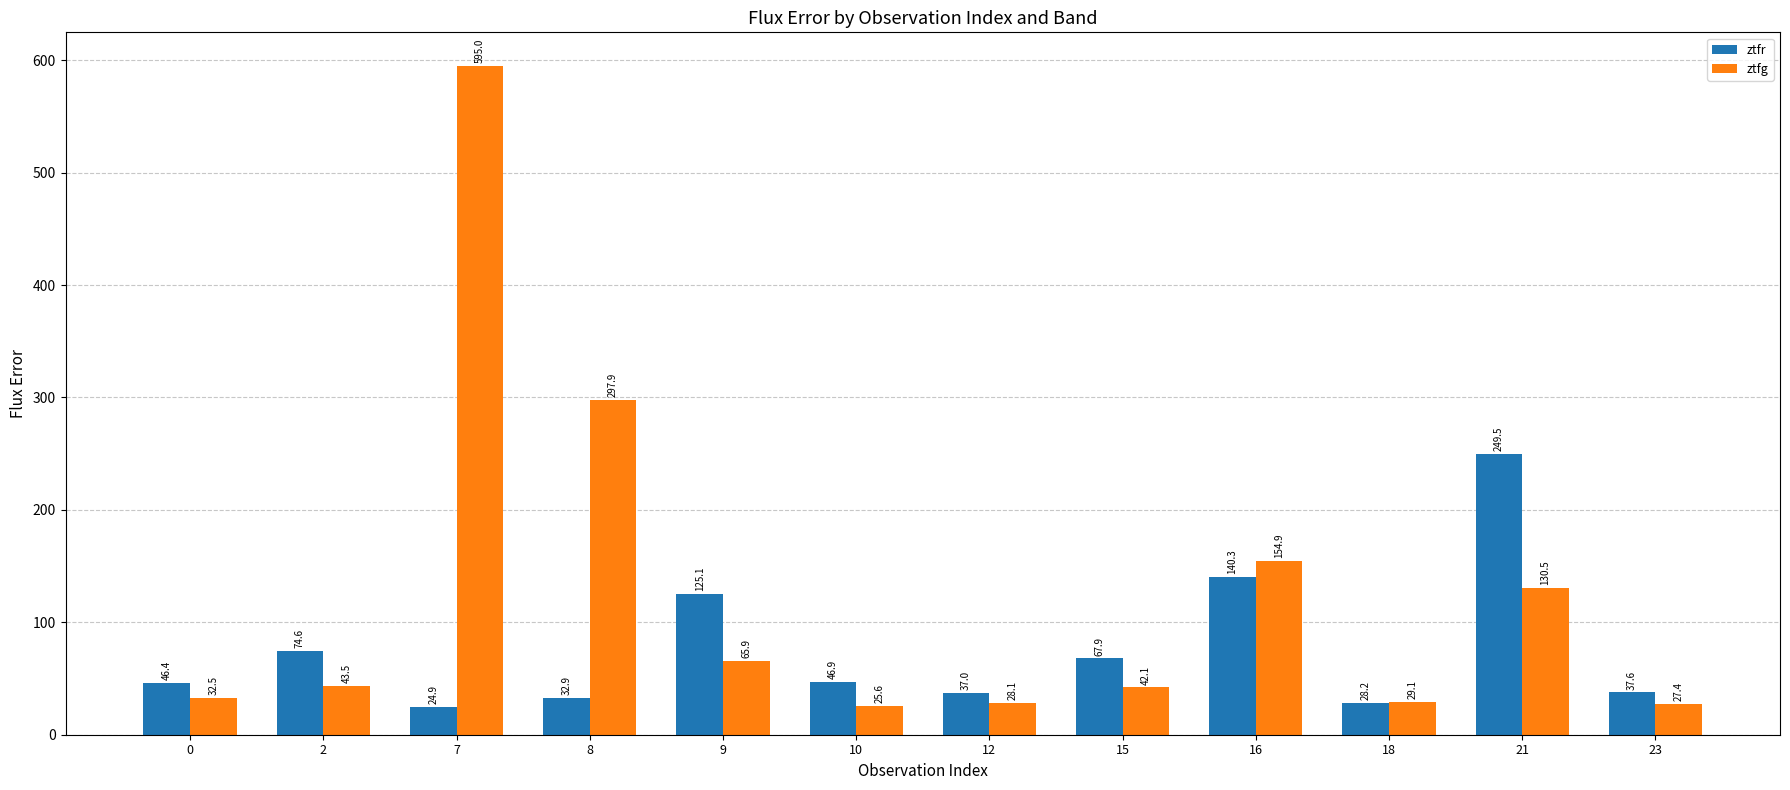

Rank the series at 15 from highest to lowest value.

ztfr, ztfg